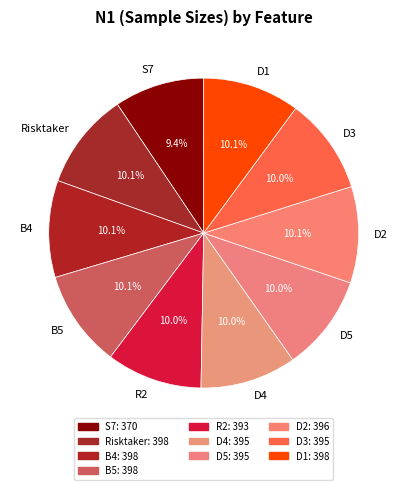

What percentage is NOT represented by S7?

90.6%